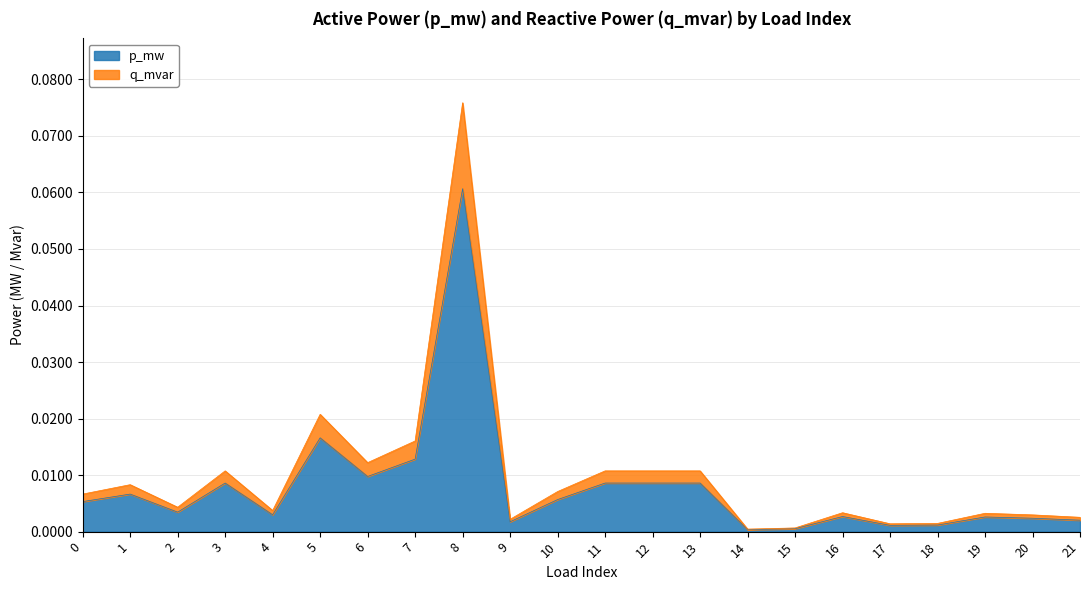

At which category is the sum across all series the highest?

8